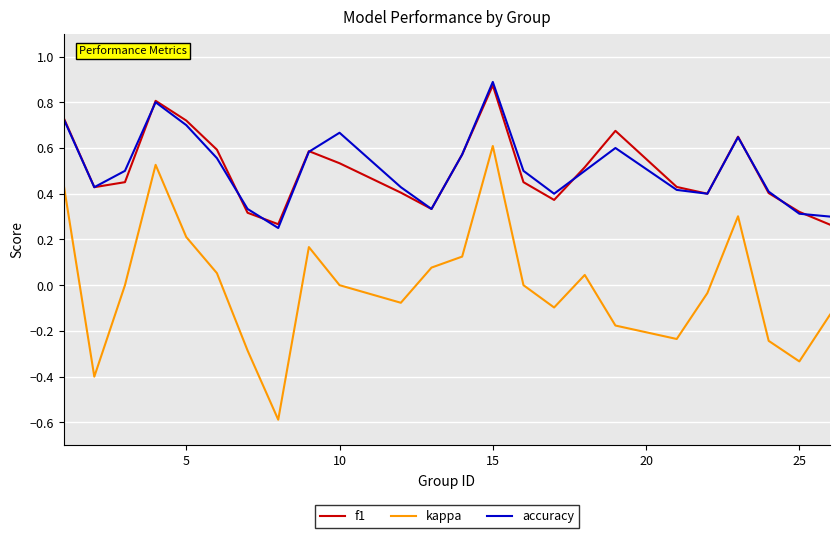

Which series has the widest spread of values?

kappa